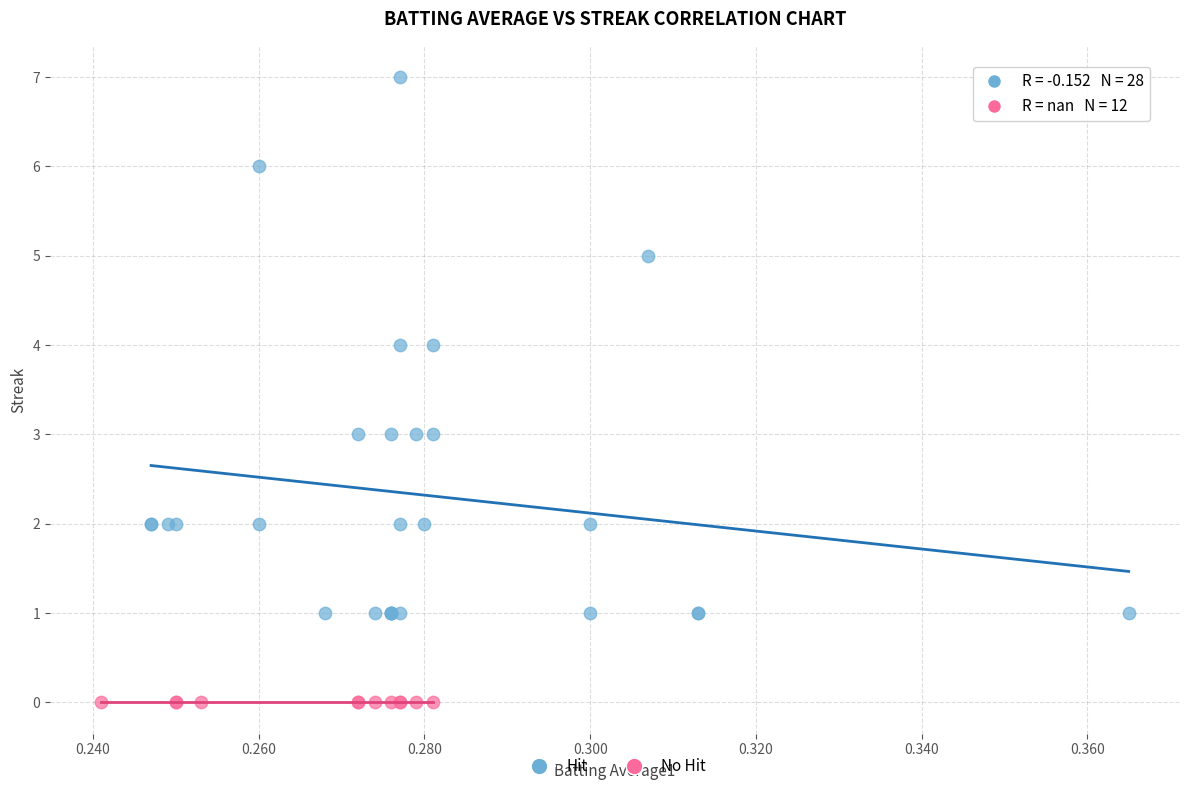

Which series reaches the maximum Y coordinate?

Hit